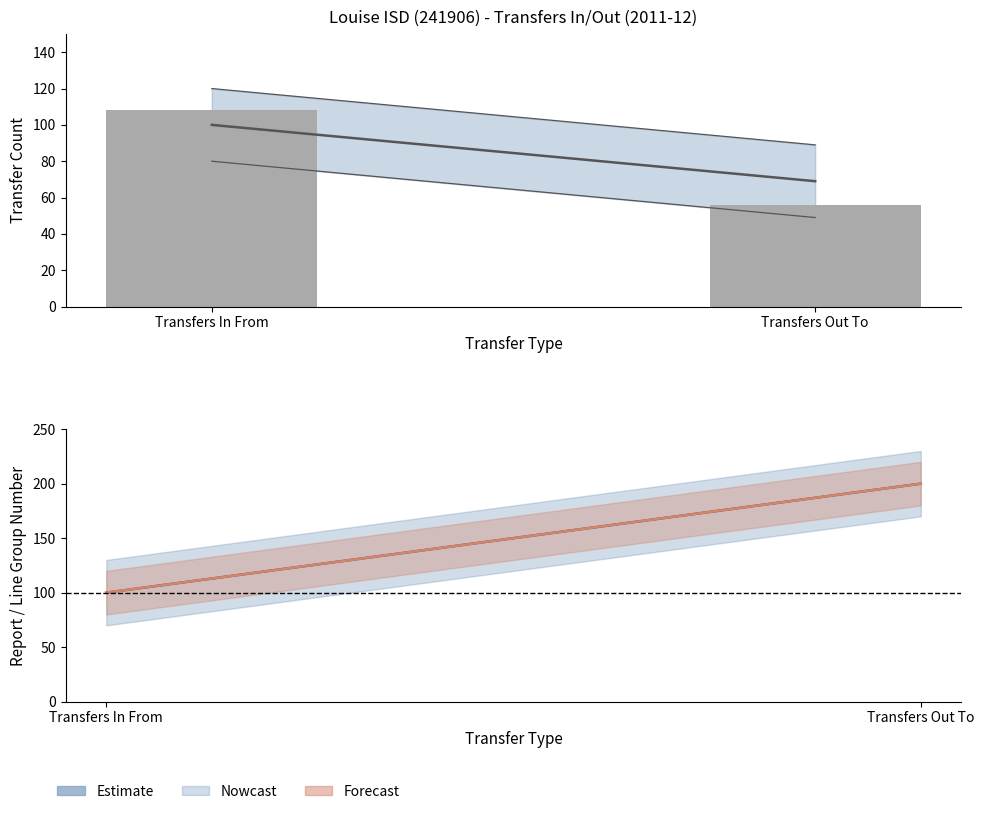

What is the sum of the Total Transfers values at Transfers Out To and Transfers In From?

169